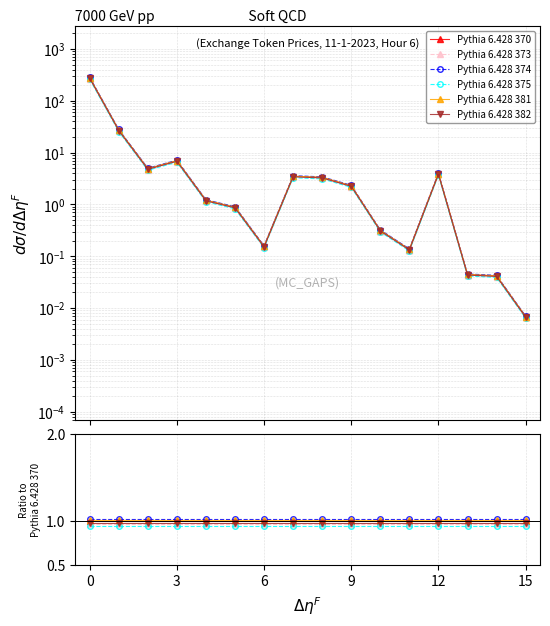

True or false: Pythia 6.428 373 has a value of 1.6 at 14.

False